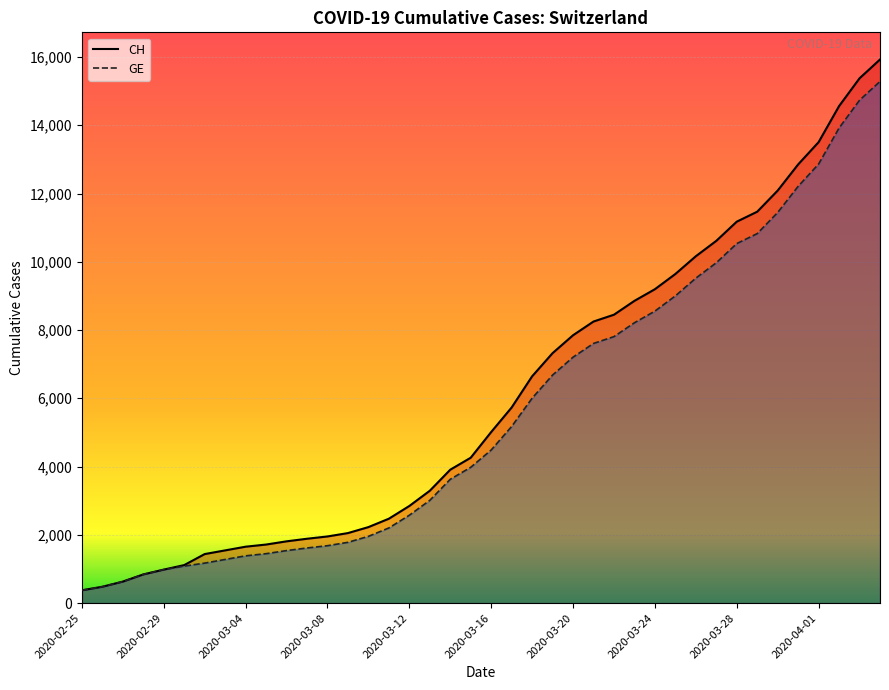

Reading left to right, transcribe all the data shown in this chart.

CH: 375	479	630	840	981	1113	1436	1544	1652	1715	1809	1885	1952	2051	2226	2472	2845	3291	3908	4259	5012	5731	6644	7323	7847	8249	8449	8855	9196	9642	10162	10613	11175	11467	12086	12852	13505	14561	15375	15926
GE: 375	479	630	840	981	1083	1171	1278	1384	1447	1538	1614	1681	1780	1955	2201	2574	3010	3627	3978	4485	5174	6002	6681	7205	7607	7807	8213	8554	9000	9520	9971	10533	10825	11444	12210	12863	13919	14733	15284